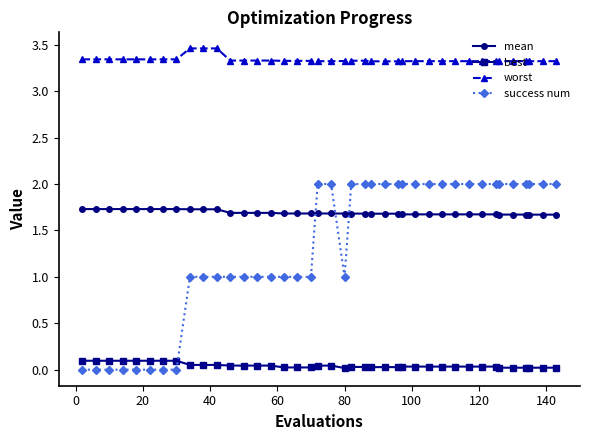

Which series has the largest range (max minus min)?

success num